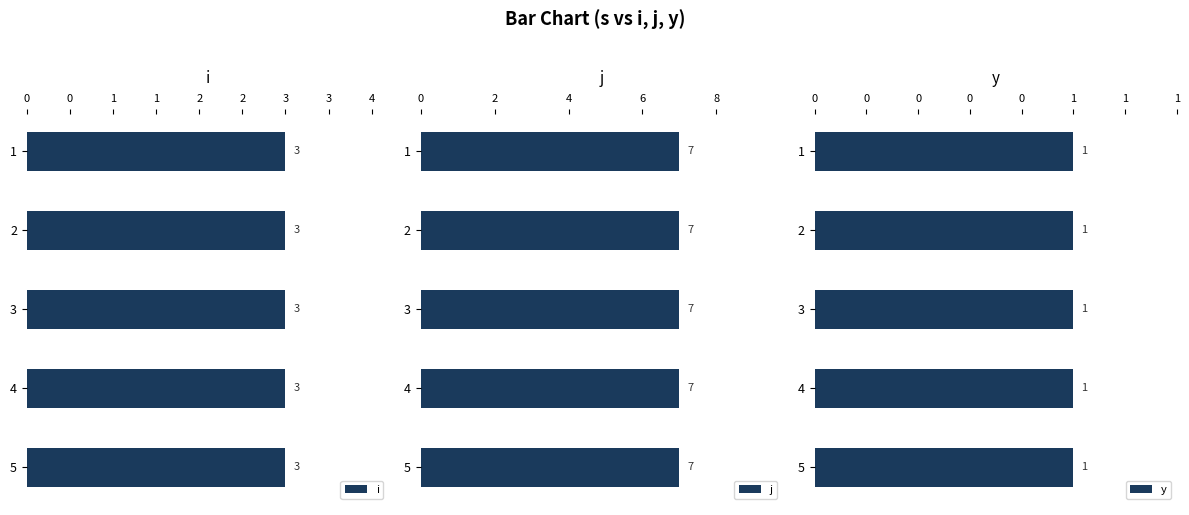

Rank the series at 1 from highest to lowest value.

j, i, y